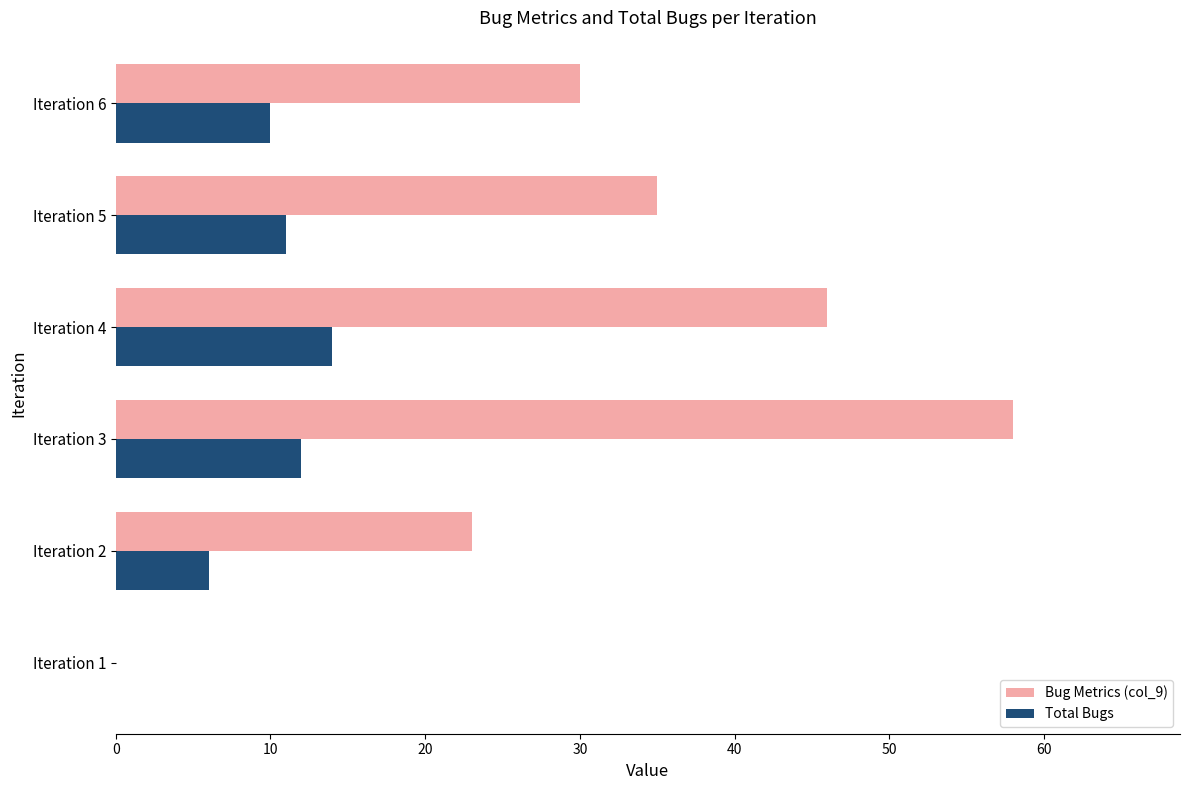

The value of Bug Metrics (col_9) at Iteration 4 is 46. True or false?

True